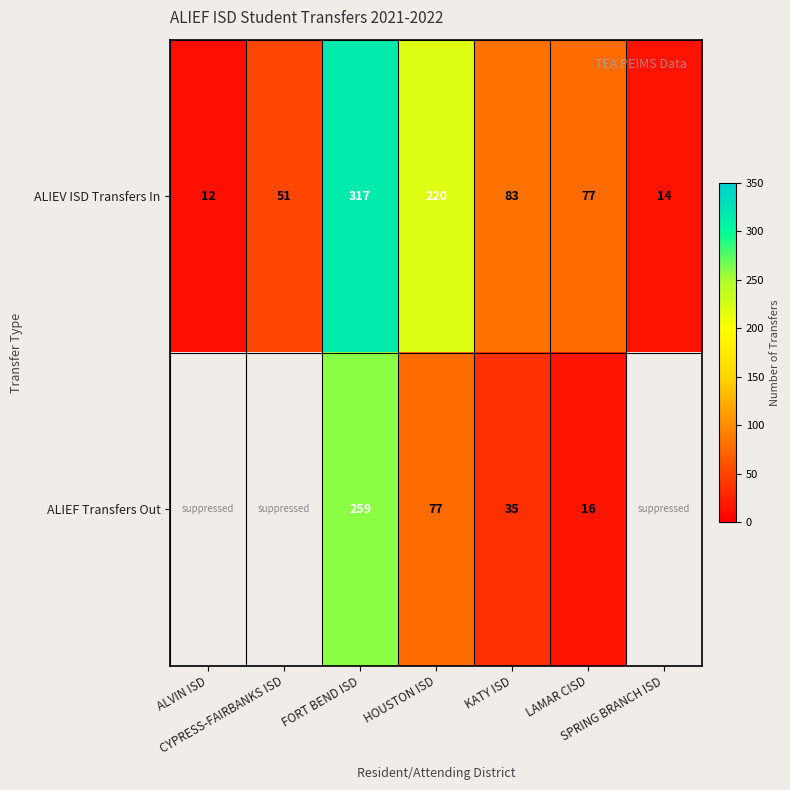

Rank the categories by ALIEV ISD Transfers In value from highest to lowest.

FORT BEND ISD, HOUSTON ISD, KATY ISD, LAMAR CISD, CYPRESS-FAIRBANKS ISD, SPRING BRANCH ISD, ALVIN ISD